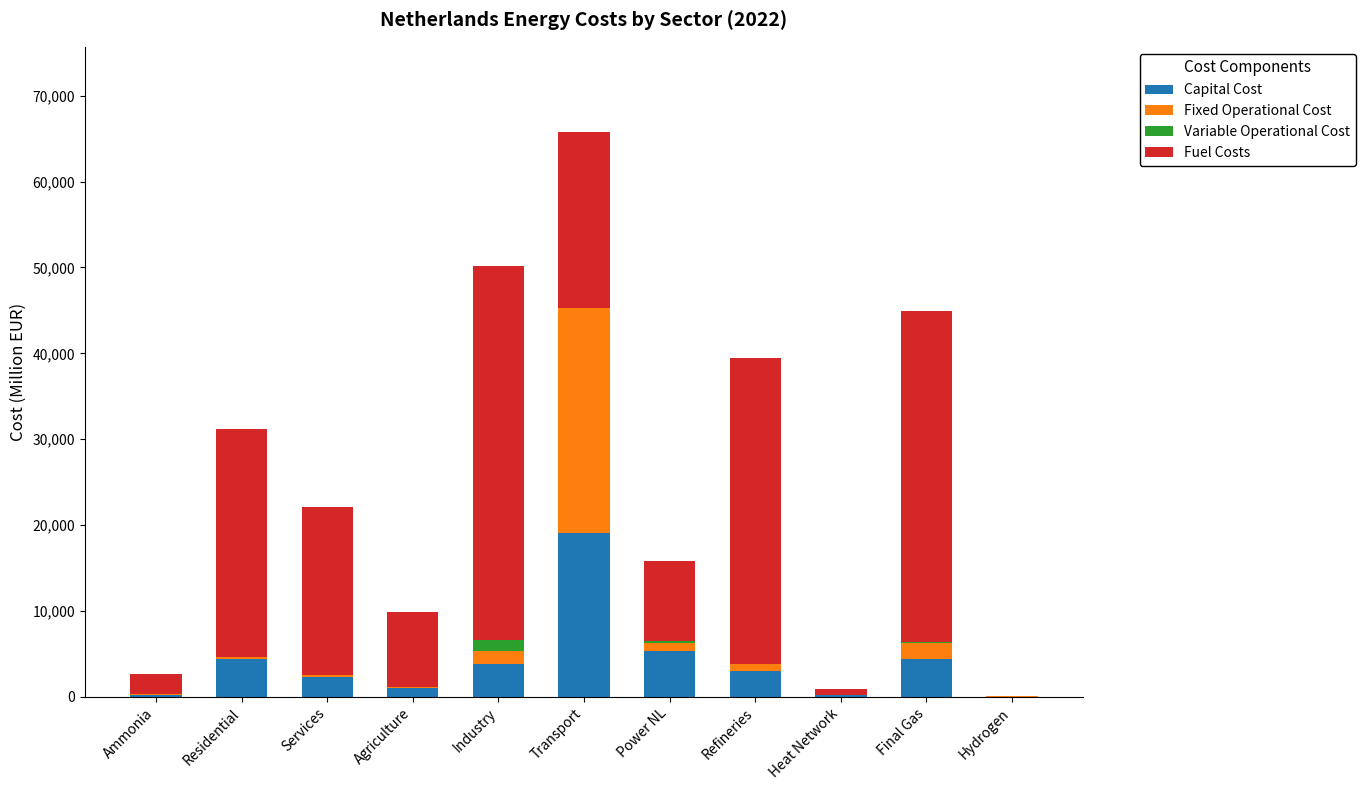

What are all the series names shown in the legend?

Capital Cost, Fixed Operational Cost, Variable Operational Cost, Fuel Costs